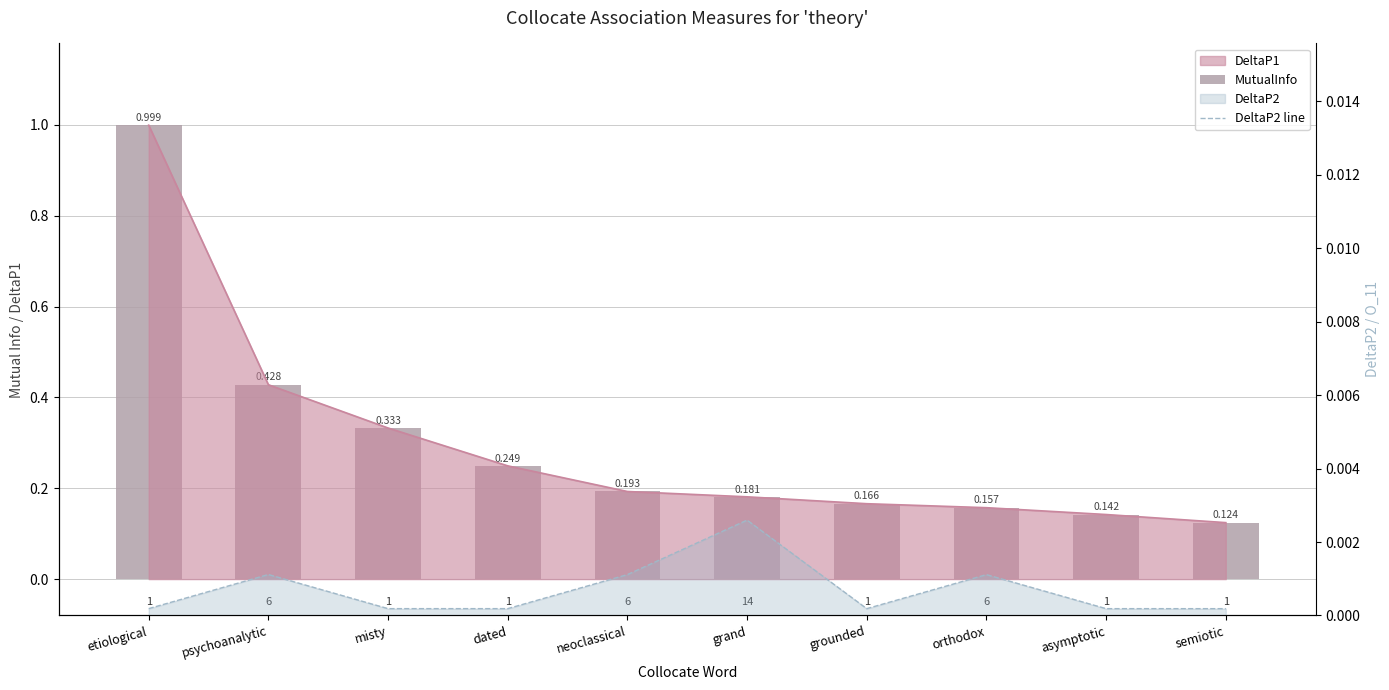

What is the difference between the highest and lowest values at misty?

0.3